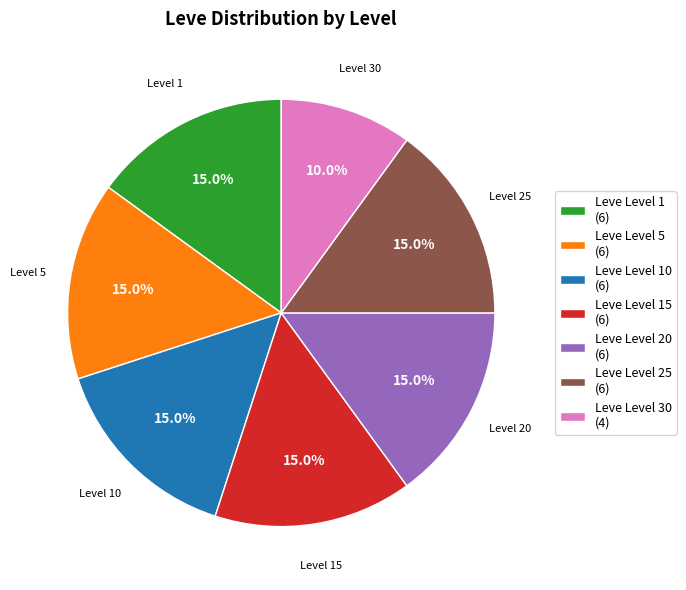

What is the smallest slice in the pie chart?

Leve Level 30 (4)